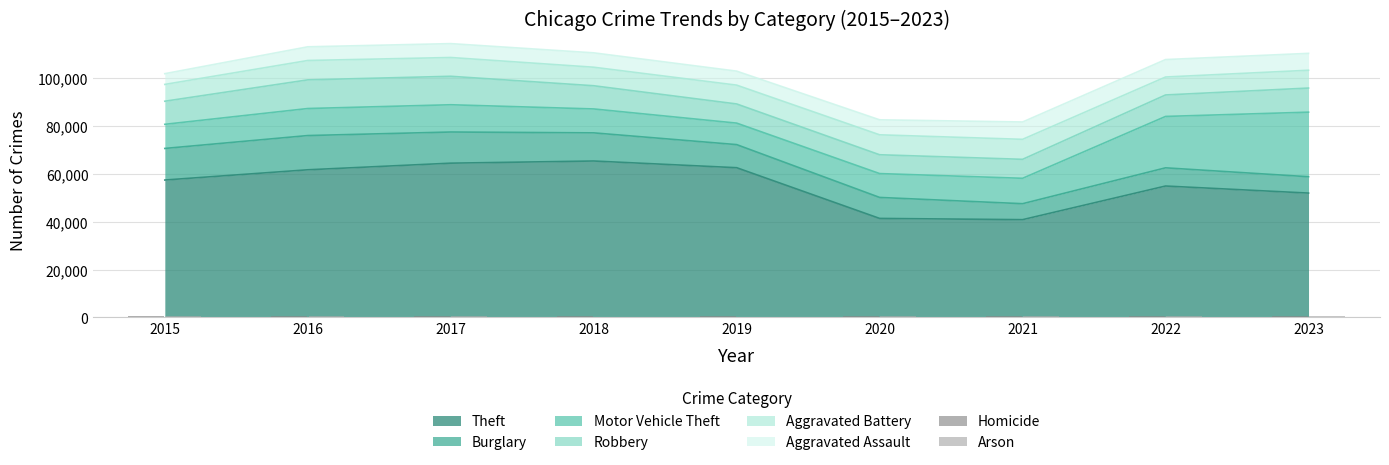

True or false: Arson has a value of 529 at 2021.

True